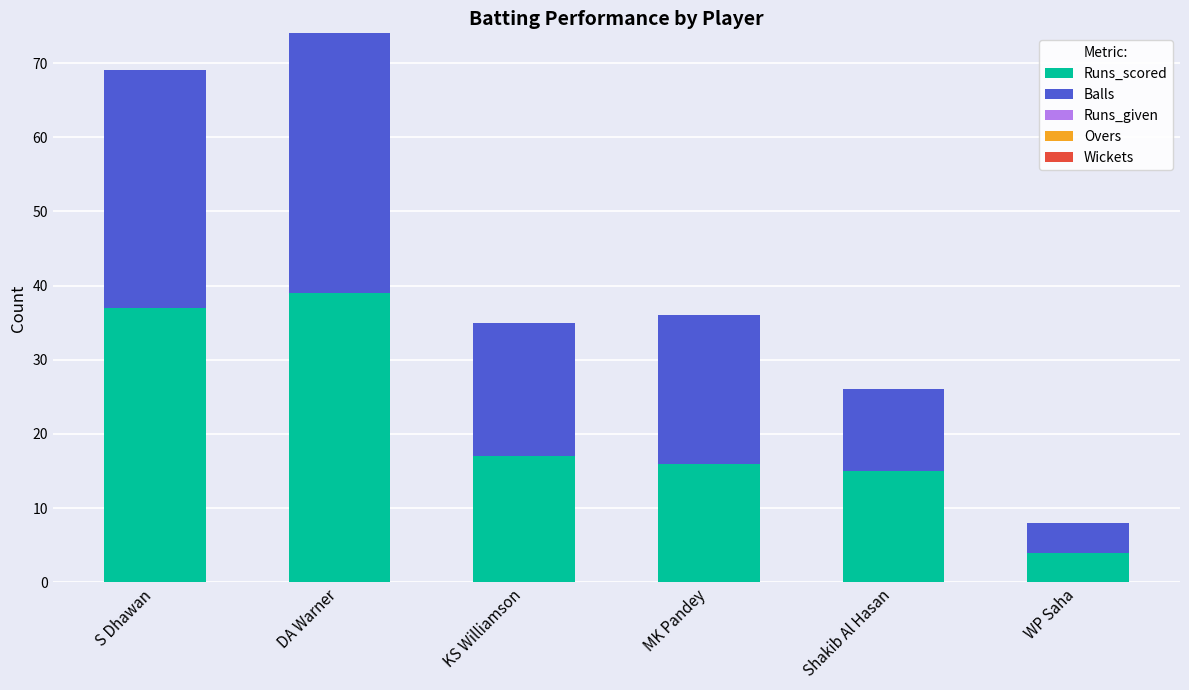

Count the number of data series in this chart.

2